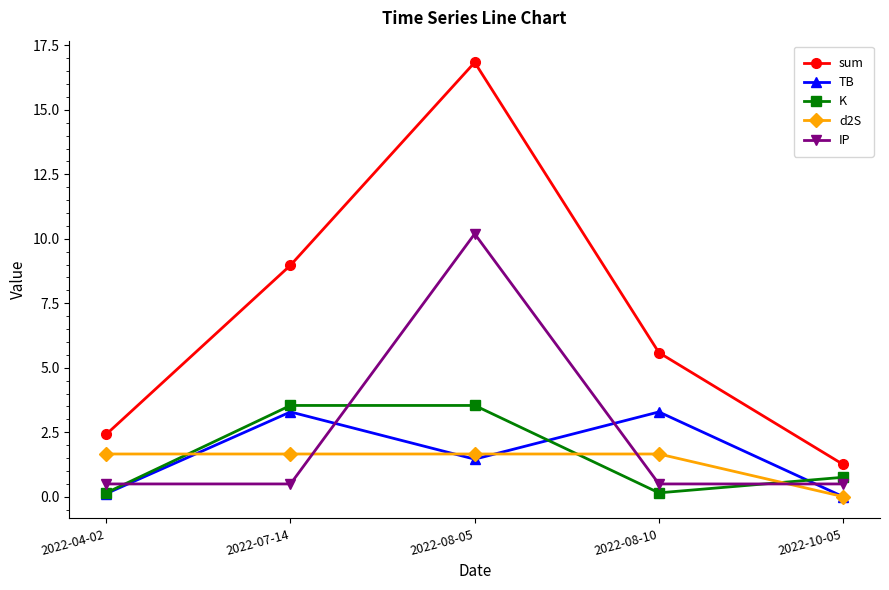

True or false: TB and sum cross at least once.

False